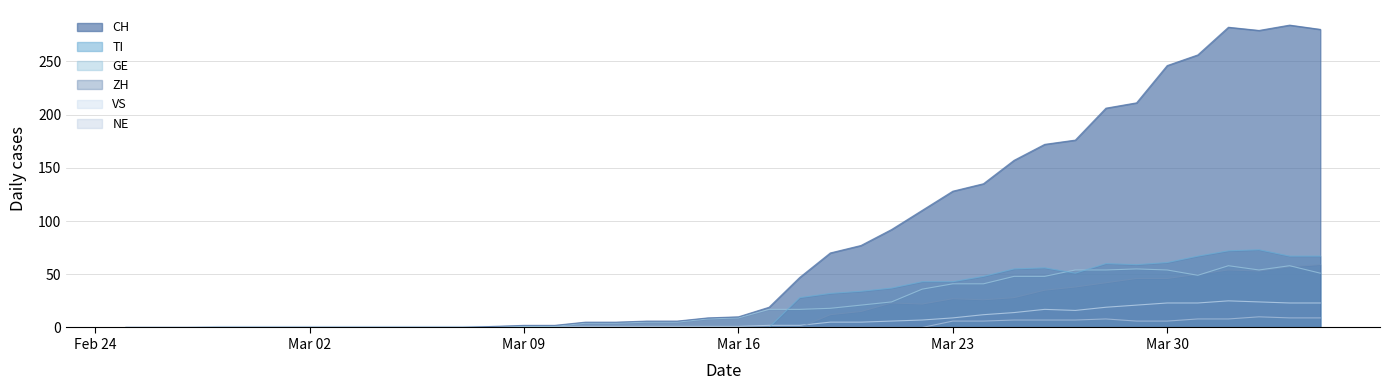

How many values in the TI series exceed 0?

18